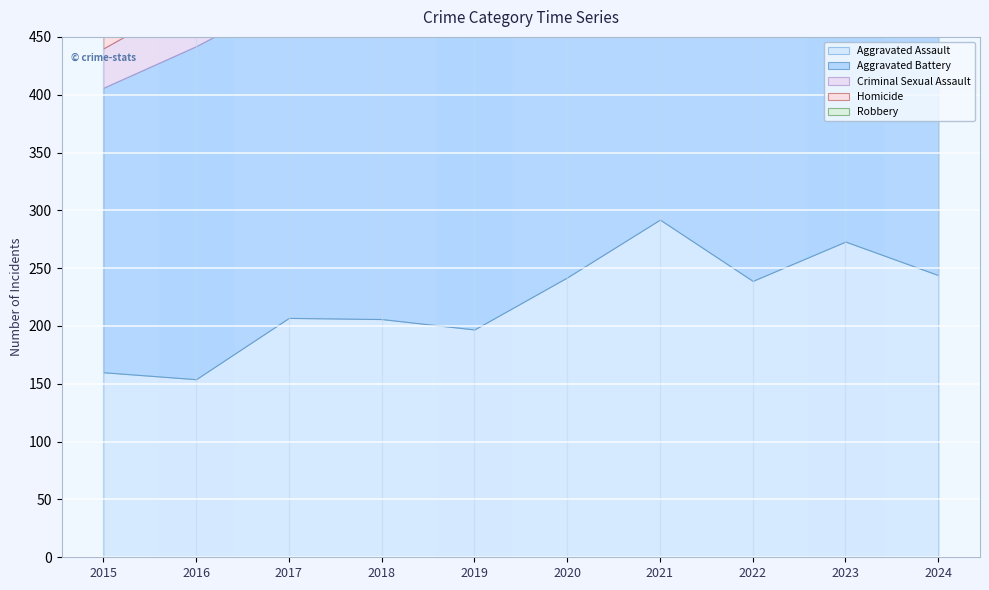

At which category does Aggravated Battery reach its first local peak?

2016